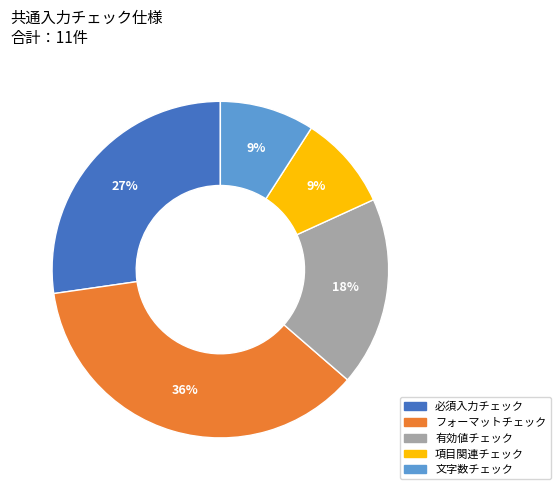

Combined, do 有効値チェック and フォーマットチェック account for over 50%?

Yes